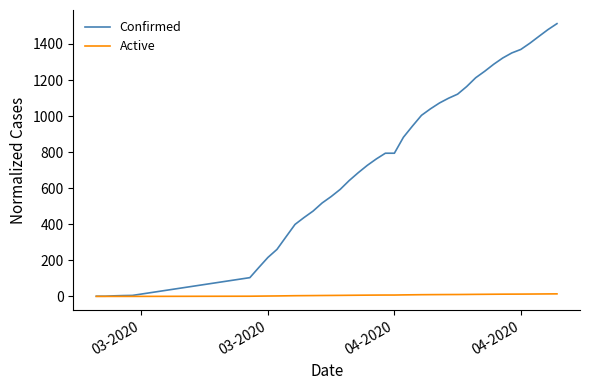

Which series has the largest range (max minus min)?

Confirmed